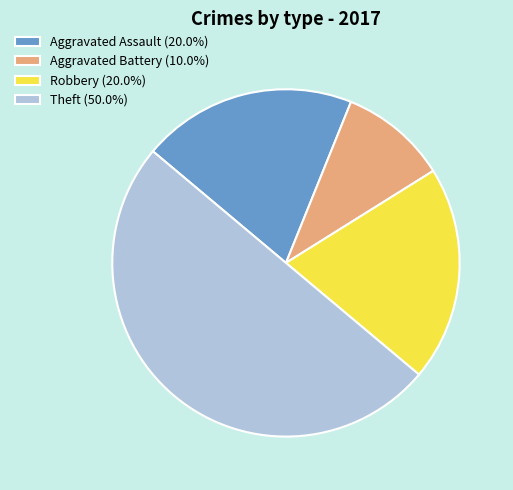

Which has a higher value, Robbery or Aggravated Battery?

Robbery